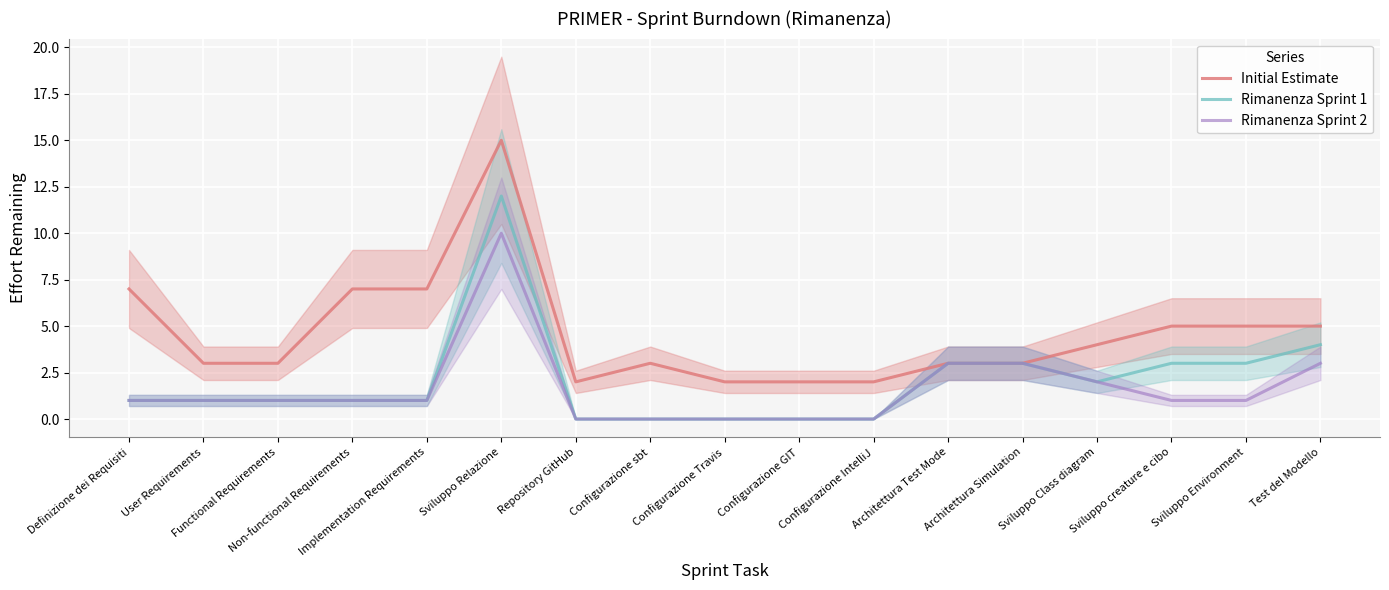

True or false: Rimanenza Sprint 1 and Rimanenza Sprint 2 intersect in this chart.

False